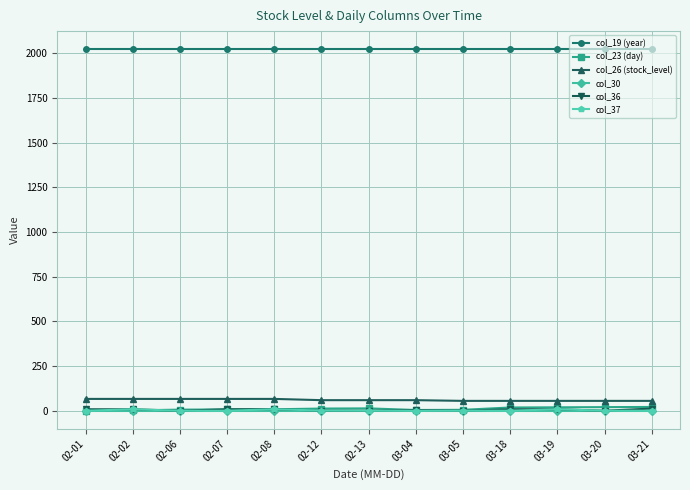

True or false: col_19 (year) has a value of 2022 at 03-04.

True